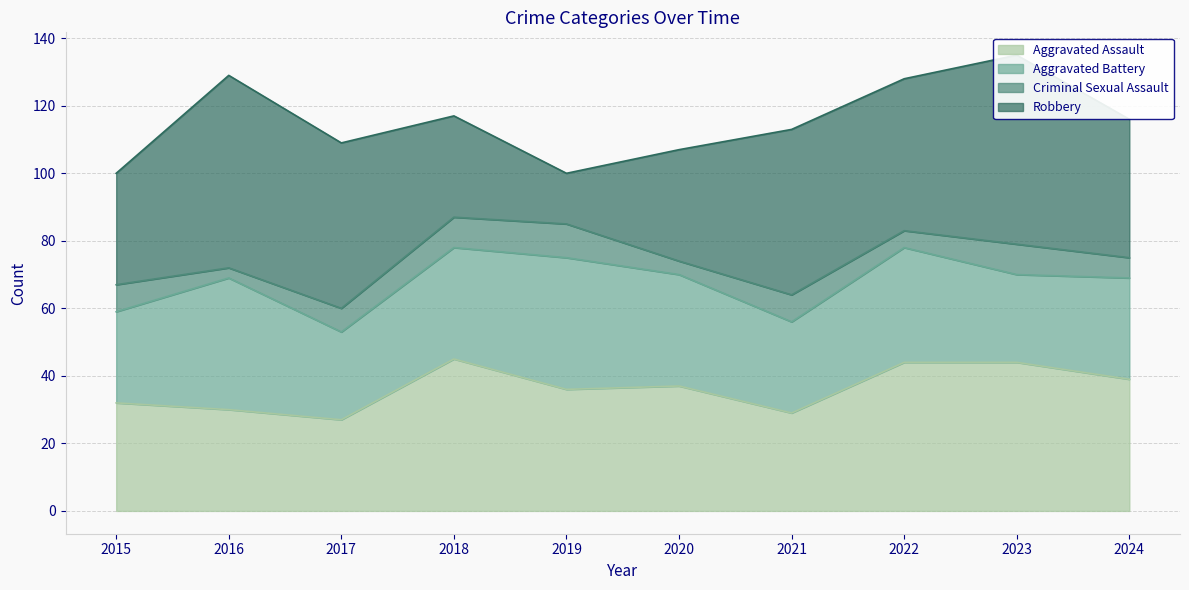

Reading right to left, transcribe all the data shown in this chart.

Aggravated Assault: 2024=39	2023=44	2022=44	2021=29	2020=37	2019=36	2018=45	2017=27	2016=30	2015=32
Aggravated Battery: 2024=30	2023=26	2022=34	2021=27	2020=33	2019=39	2018=33	2017=26	2016=39	2015=27
Criminal Sexual Assault: 2024=6	2023=9	2022=5	2021=8	2020=4	2019=10	2018=9	2017=7	2016=3	2015=8
Robbery: 2024=41	2023=56	2022=45	2021=49	2020=33	2019=15	2018=30	2017=49	2016=57	2015=33